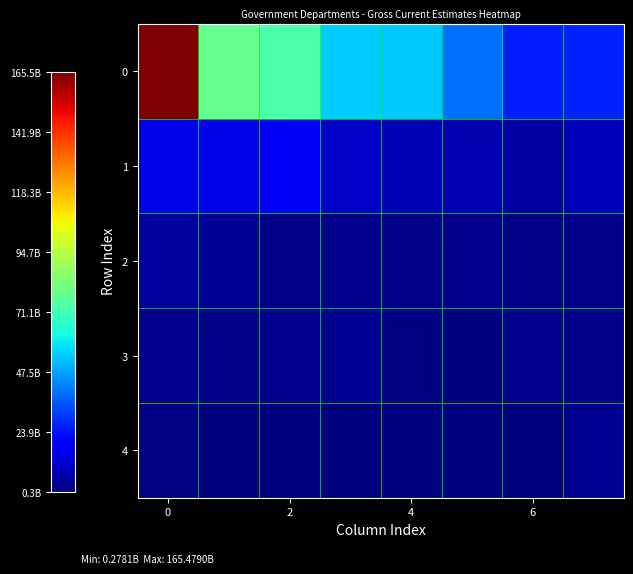

Reading left to right, what are all the values shown in this chart?

0: 165478978668	78891358294	73281000000	54118034457	53782691952	39616000000	25804705751	26311249477
1: 15411370819	15260070625	17440000000	10893839943	8647423173	7904995200	5762701473	9110218743
2: 4241551029	4140261712	2088748127	2504453968	2004336641	2283717028	1786015315	1838430310
3: 2779486691	1732481263	2311015700	3000099681	1546000000	882204313	2751307394	1618603767
4: 971413217	722227033	534338149	415962741	340649493	278119240	306000000	3463023597